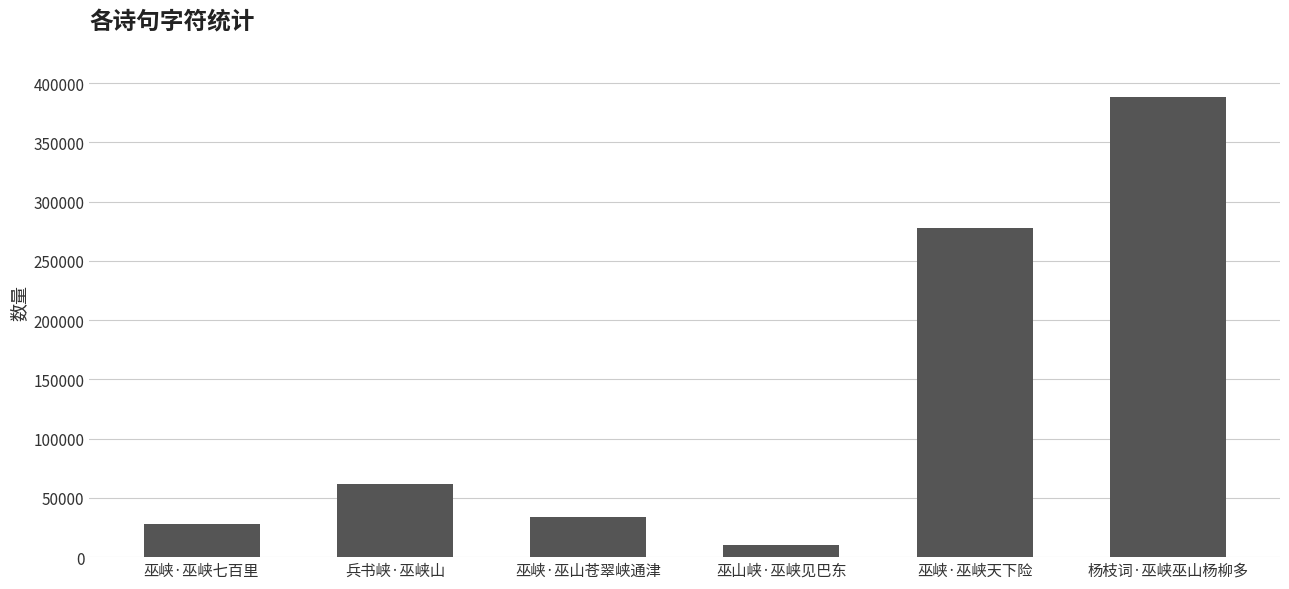

Reading left to right, transcribe all the data shown in this chart.

28364	61308	33471	9824	277934	388402